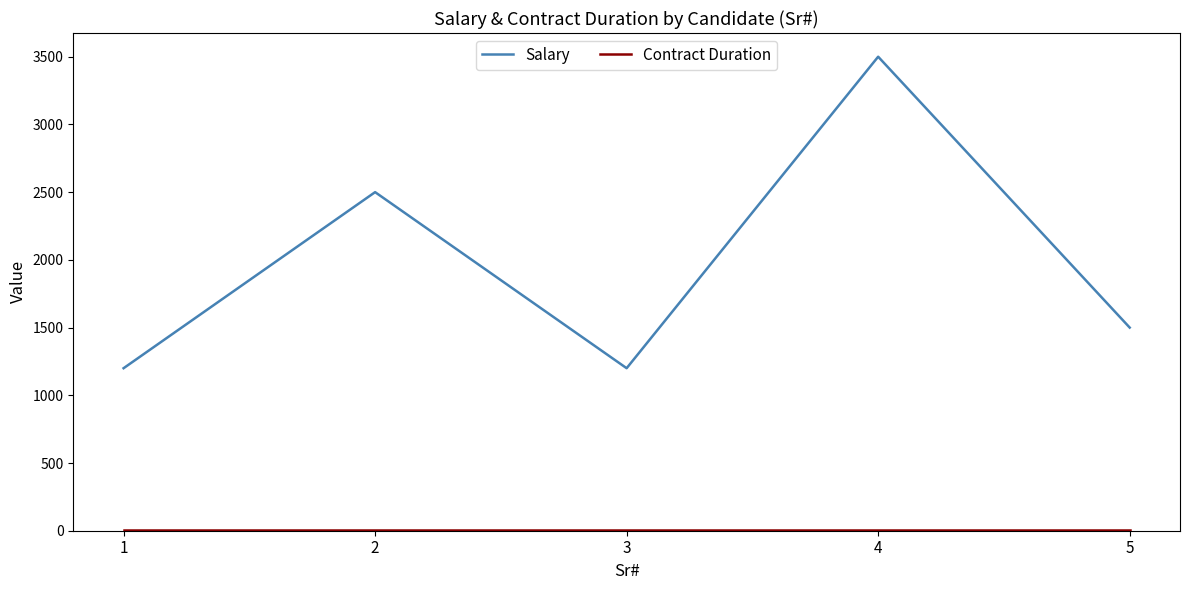

Which series has the largest total across all categories?

Salary